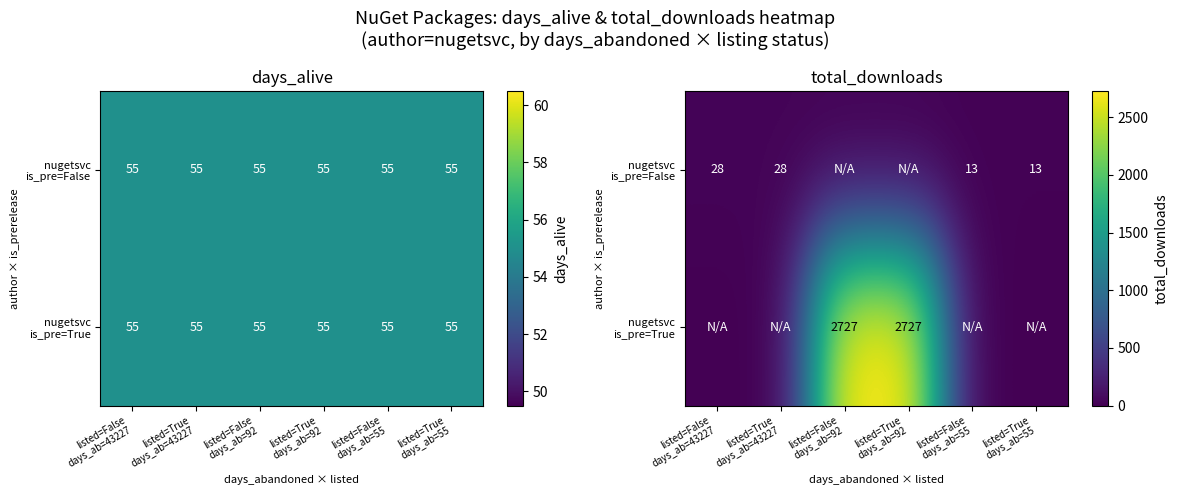

At which label does nugetsvc is_pre=False reach its minimum?

listed=False days_ab=92